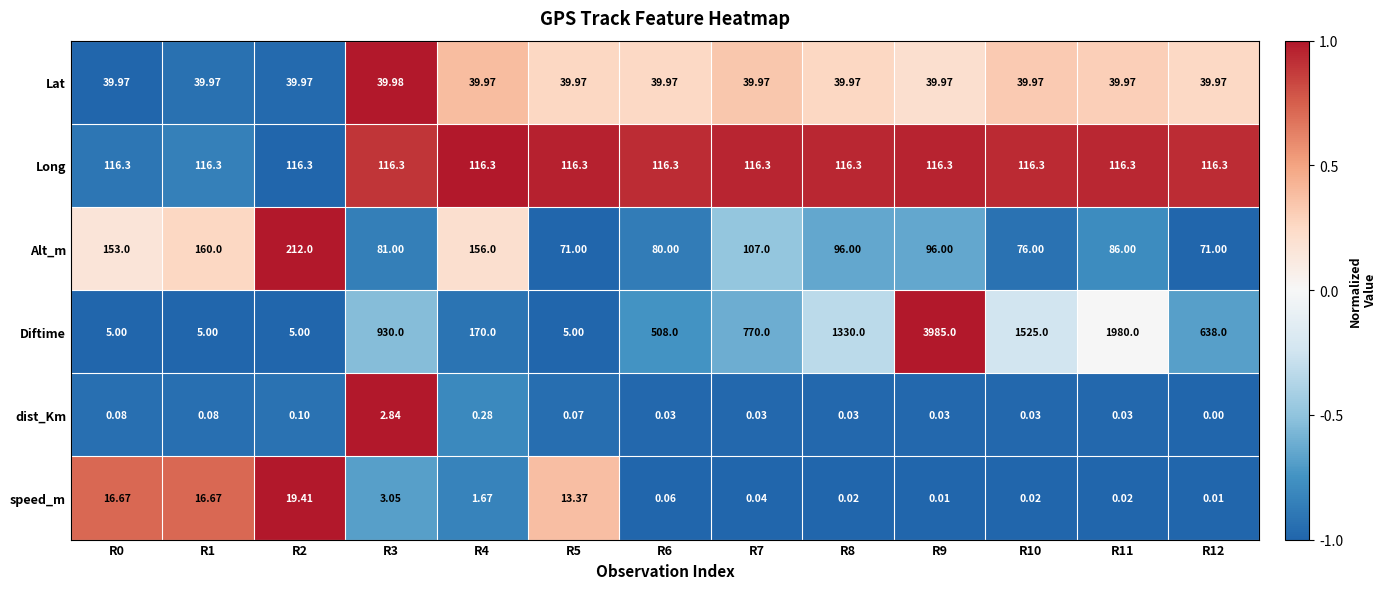

Between R2 and R5, which series saw the biggest shift?

Alt_m